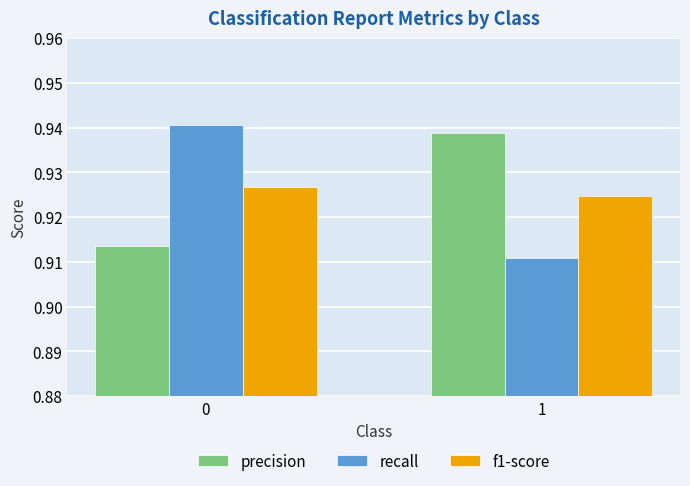

What is the total value across all series at 1?

2.8